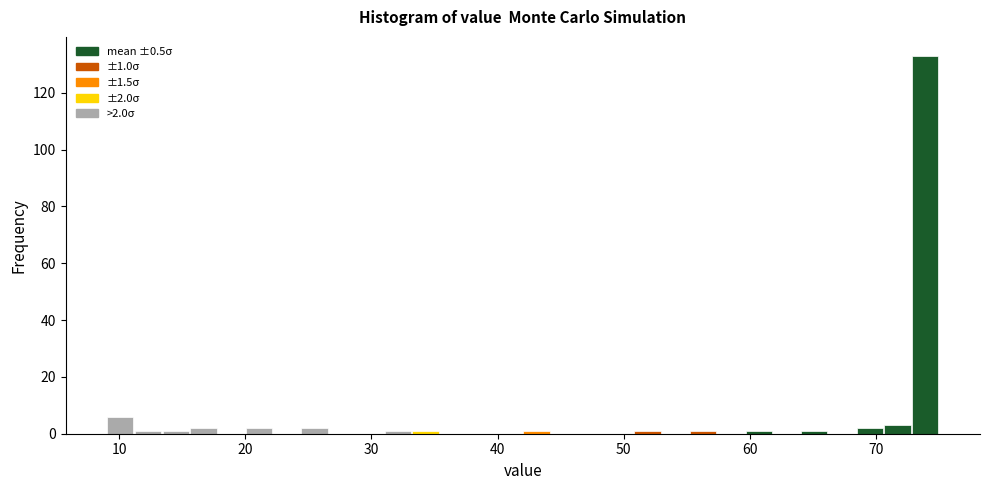

Around what value on the x-axis is the tallest bar? Give the approximate position of its centre, as read against the axis.

74